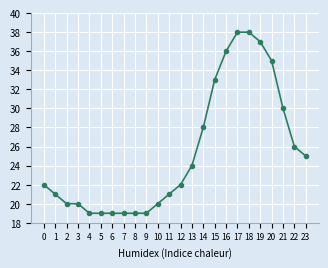

The value at 5 is 19. True or false?

True